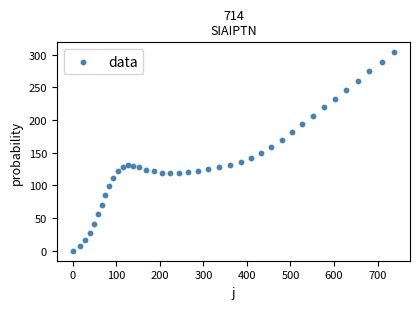

What is the range of X values (max minus min)?

737.7